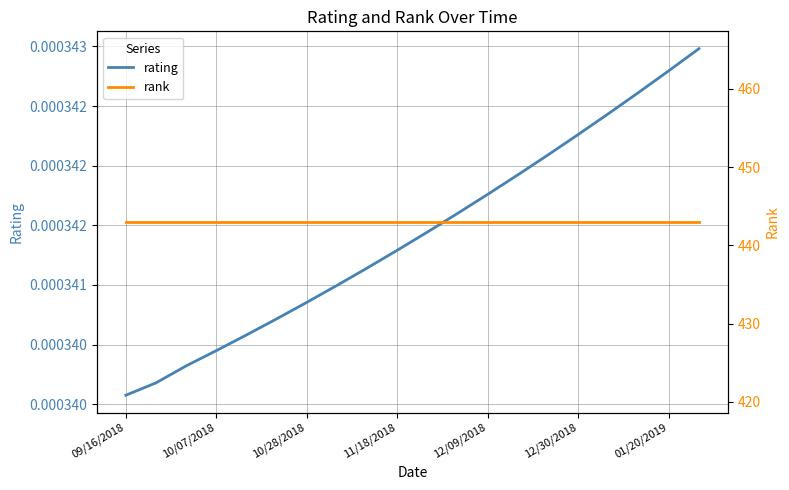

Which series has the widest spread of values?

rating